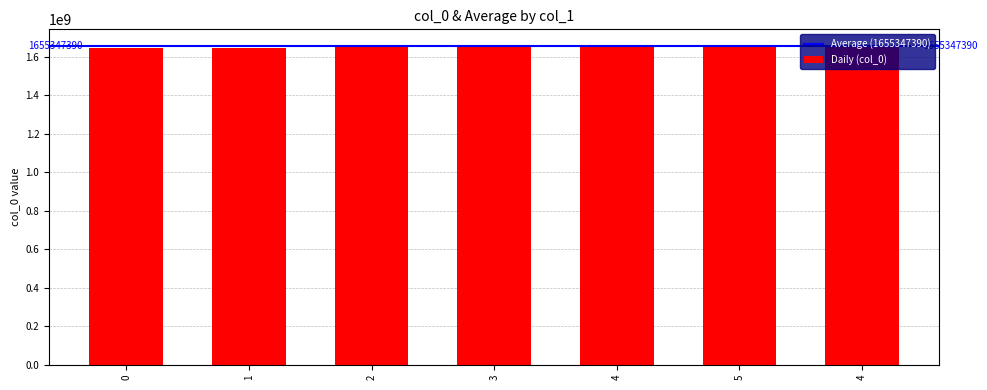

Where is the data nearest to the value 1653592123?

2